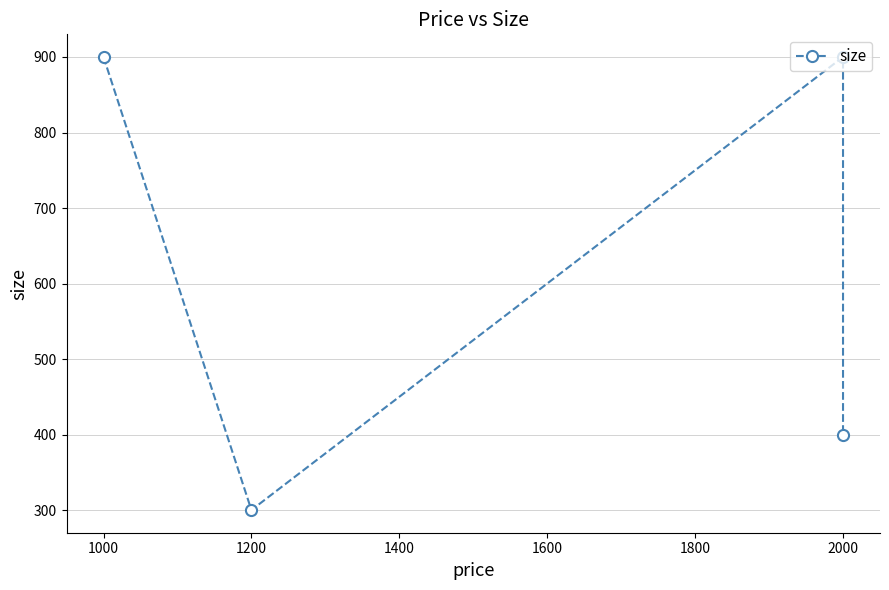

What is the minimum value shown in the chart?

300